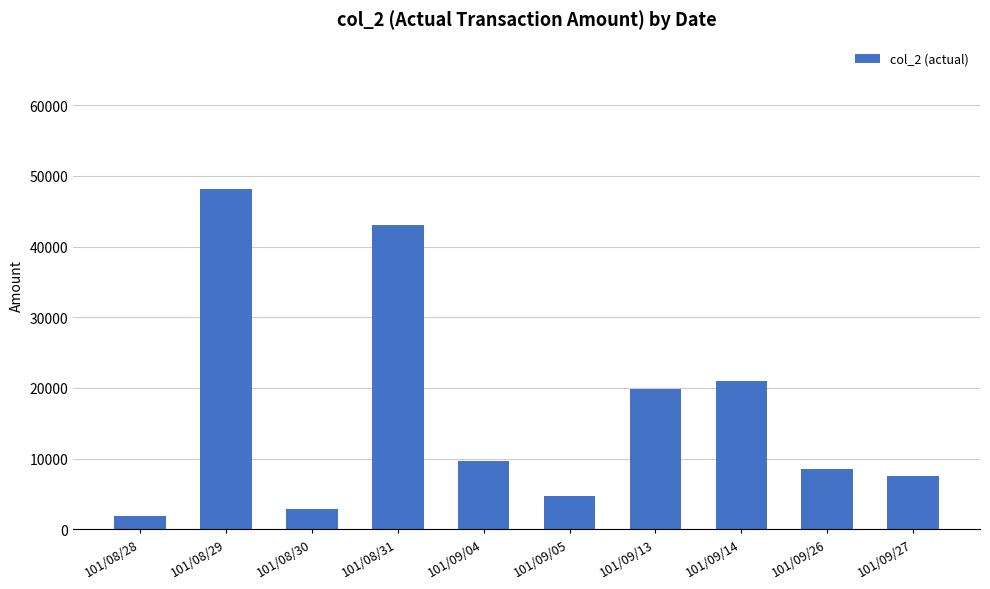

The value at 101/08/28 is 1820. True or false?

True